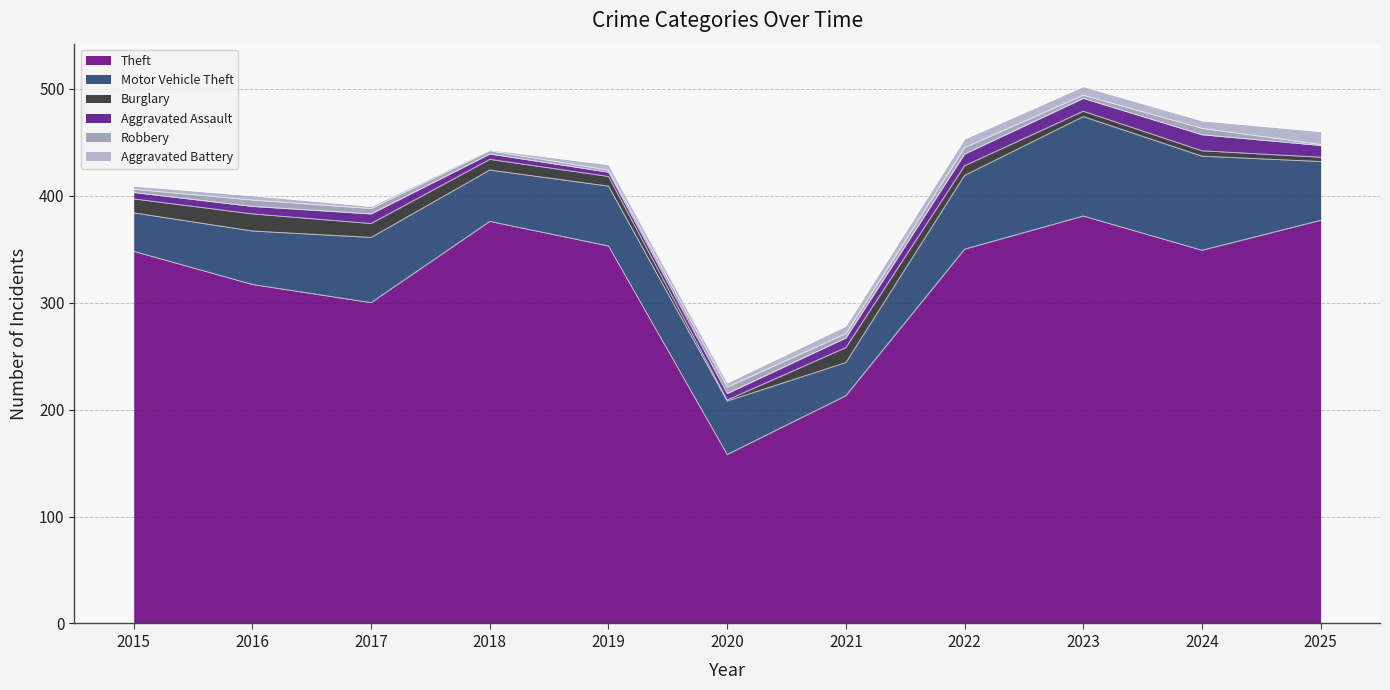

Reading left to right, transcribe all the data shown in this chart.

Theft: 348	317	300	376	353	158	213	350	381	349	377
Motor Vehicle Theft: 36	50	61	48	56	50	31	69	93	88	55
Burglary: 13	16	13	10	9	1	14	9	5	5	4
Aggravated Assault: 6	7	9	5	4	6	9	11	12	15	11
Robbery: 3	6	5	3	2	6	4	6	3	6	1
Aggravated Battery: 3	4	2	1	5	4	7	8	8	7	12